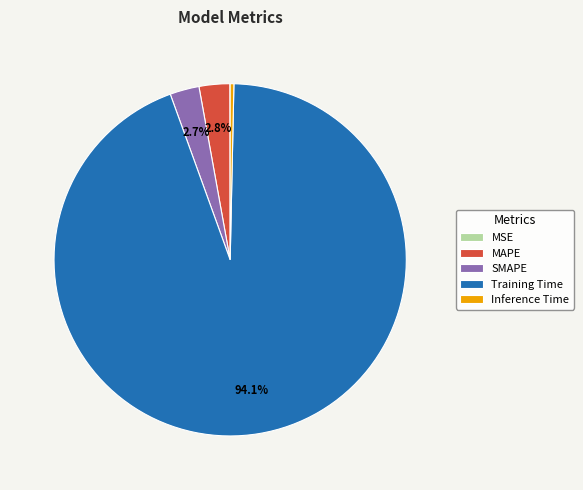

Which slice is the largest?

Training Time